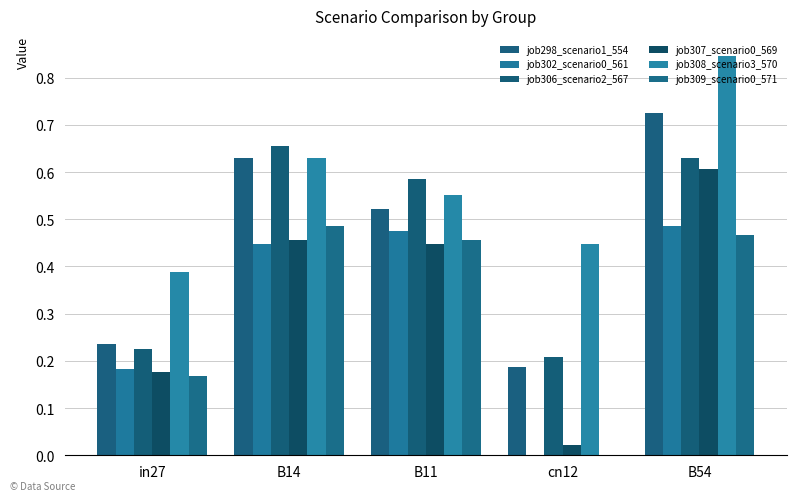

How many distinct data groups are displayed?

6